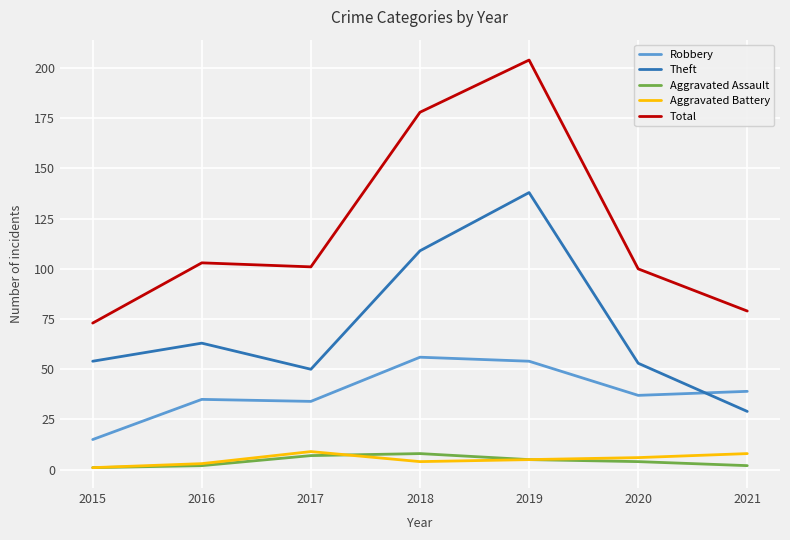

At which category does the chart reach its peak across all series?

2019